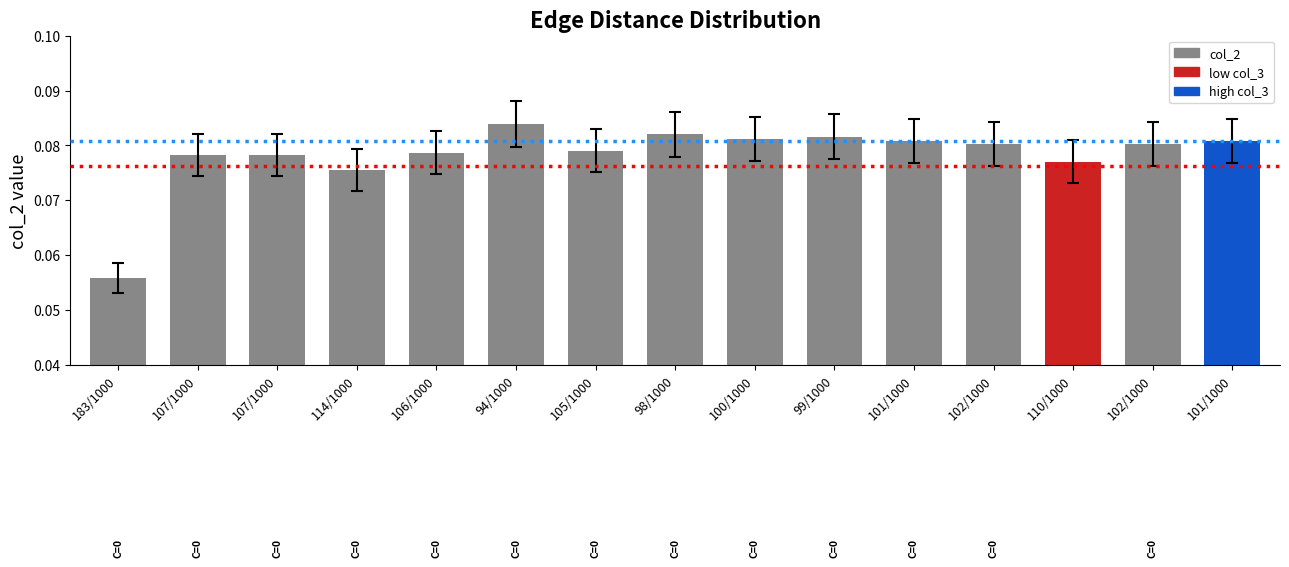

List the labels in order of value, smallest first.

183/1000, 114/1000, 110/1000, 107/1000, 107/1000, 106/1000, 105/1000, 102/1000, 102/1000, 101/1000, 101/1000, 100/1000, 99/1000, 98/1000, 94/1000